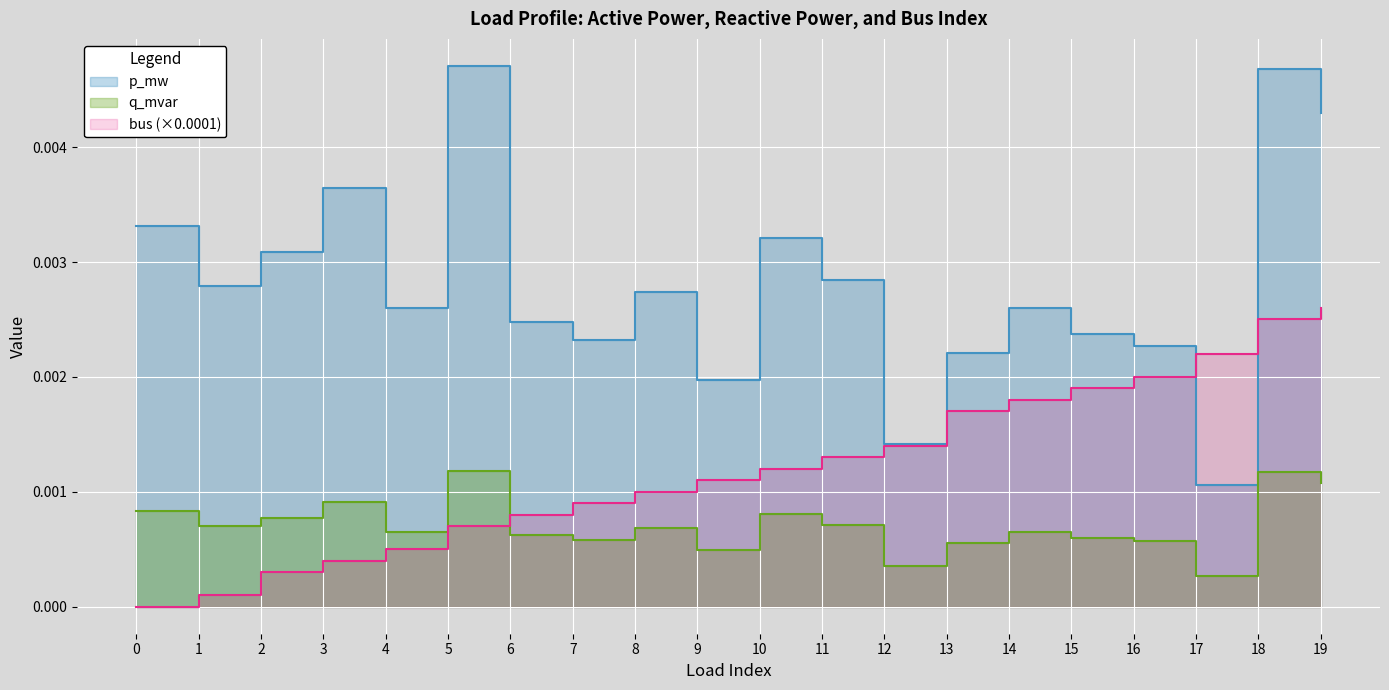

Which series has the largest total across all categories?

p_mw